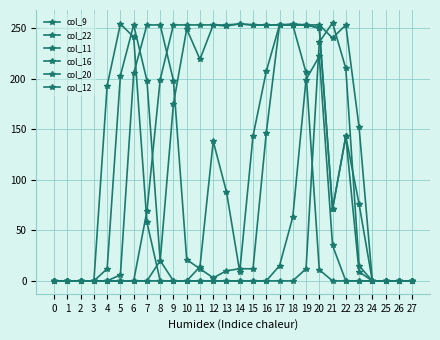

What is the value of the col_9 point at the 22nd from the left?

71